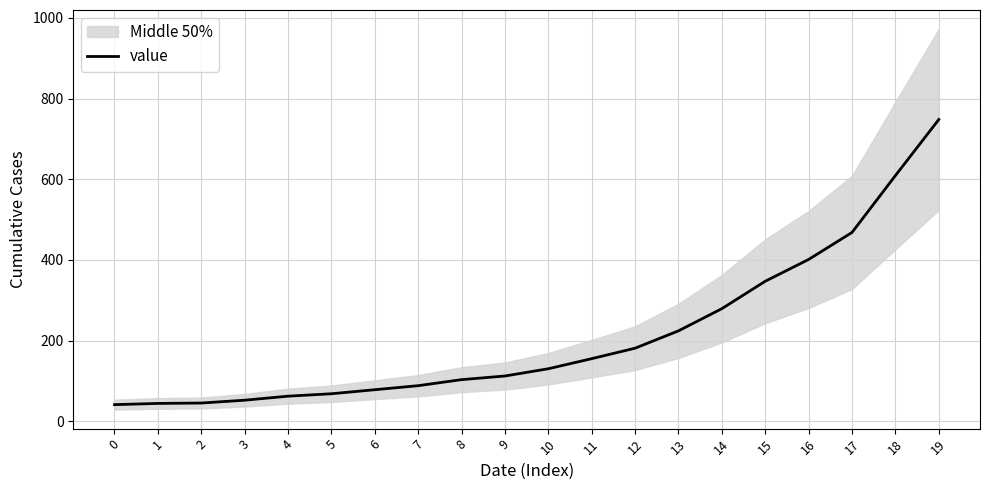

What is the change in value from 6 to 14?

+201